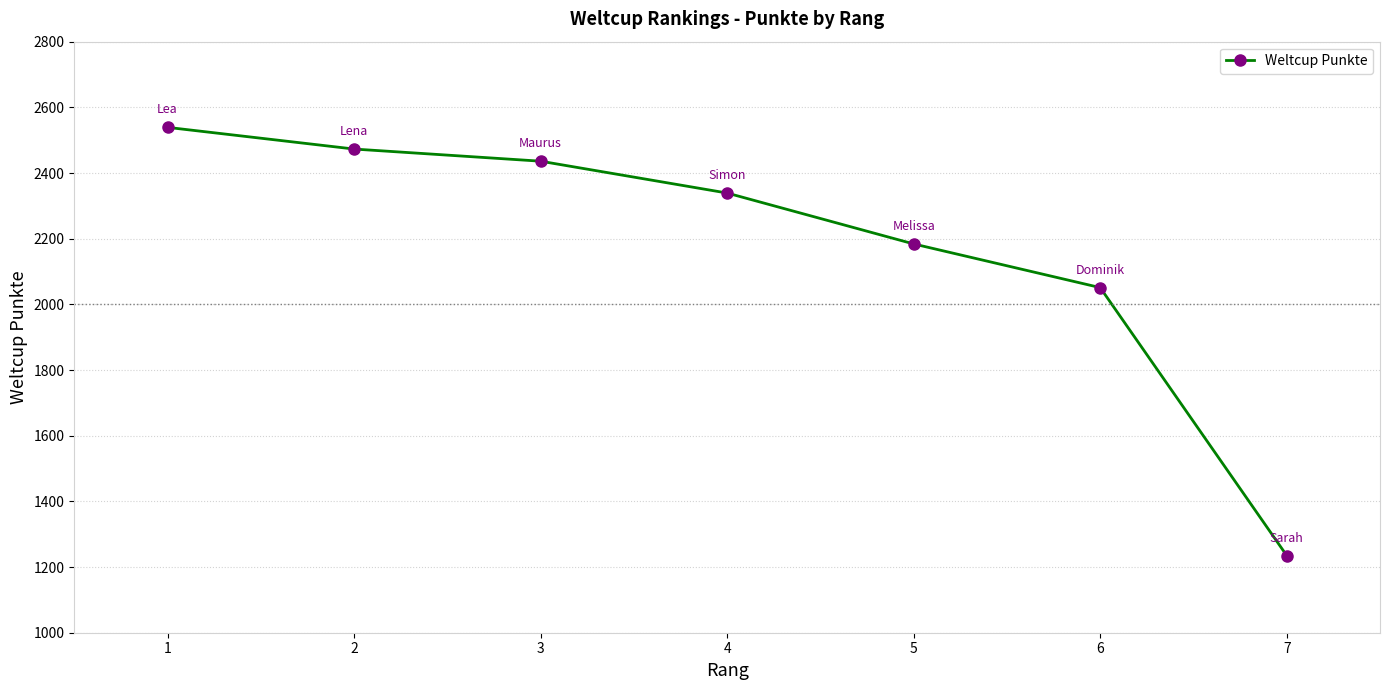

Between 4 and 2, which is larger?

2